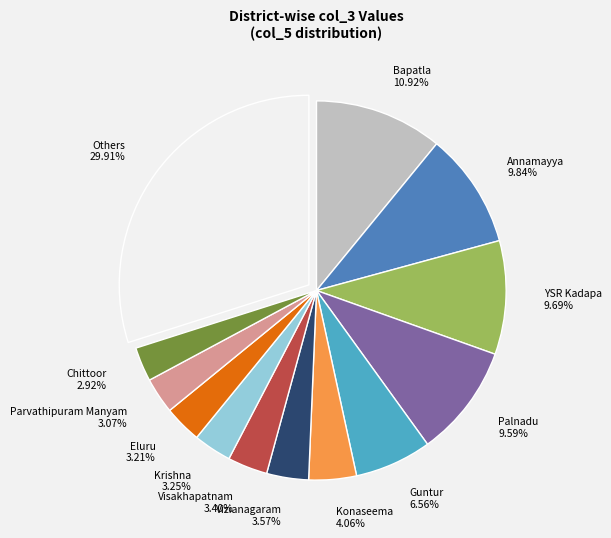

Is Parvathipuram Manyam the majority of the pie?

No